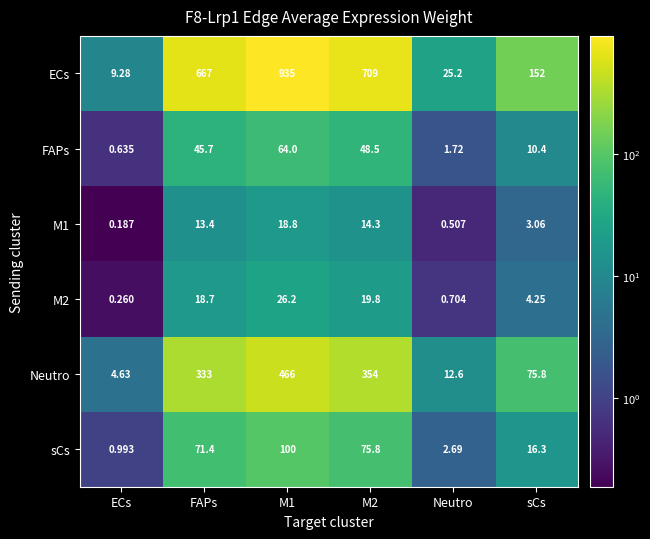

At which category does the chart reach its minimum across all series?

ECs